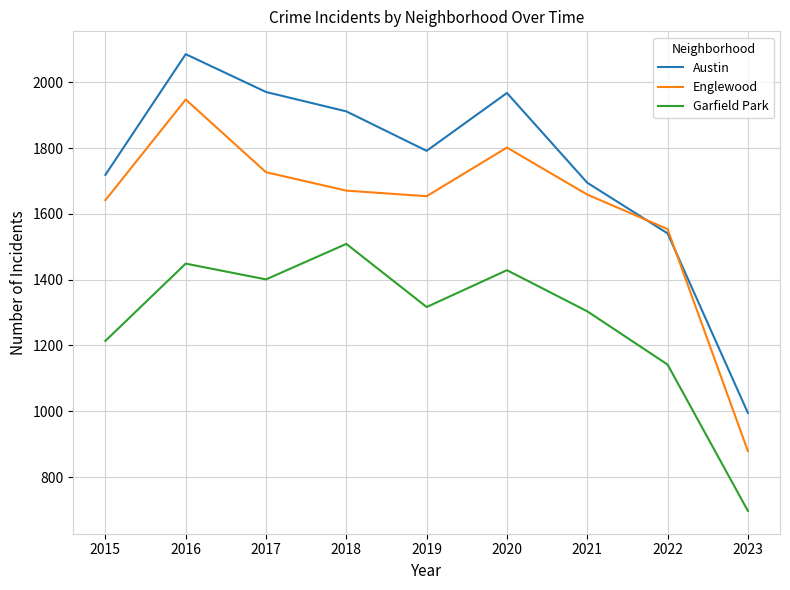

Is this an area chart (filled region under the line)?

No